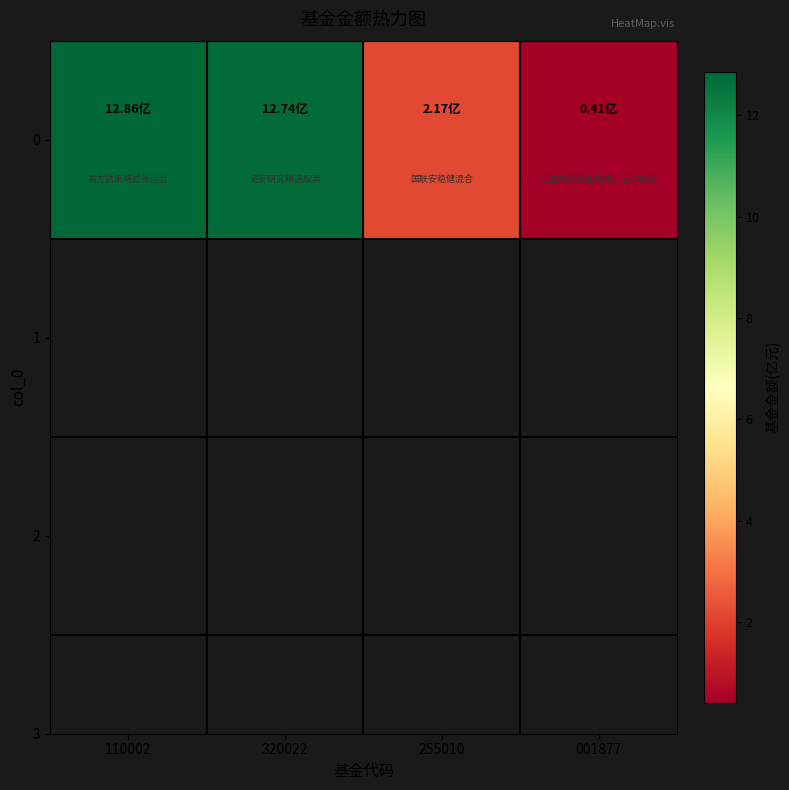

Rank the categories by value from lowest to highest.

001877, 255010, 320022, 110002